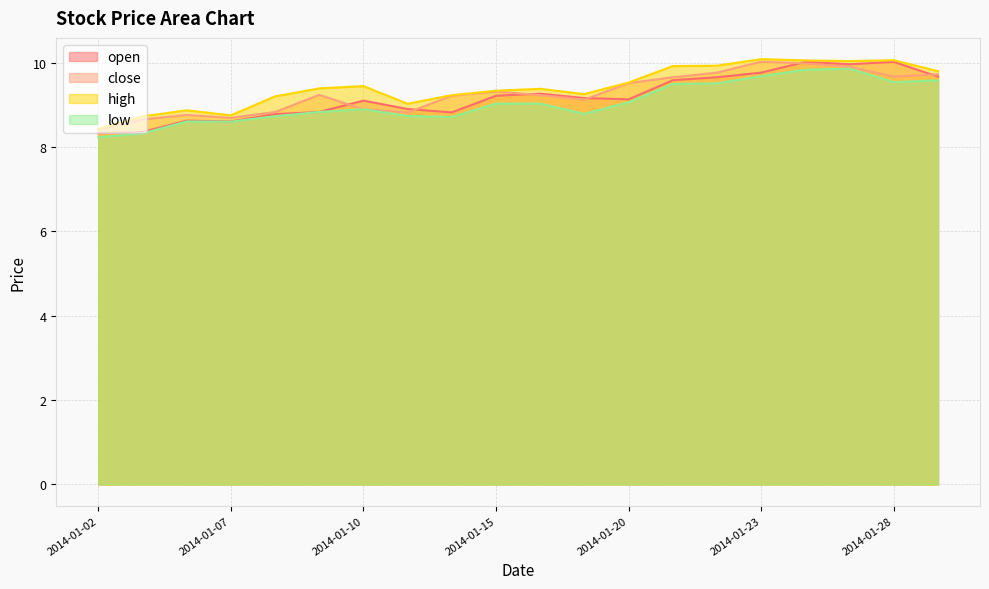

How many interior local peaks does the low series have?

3